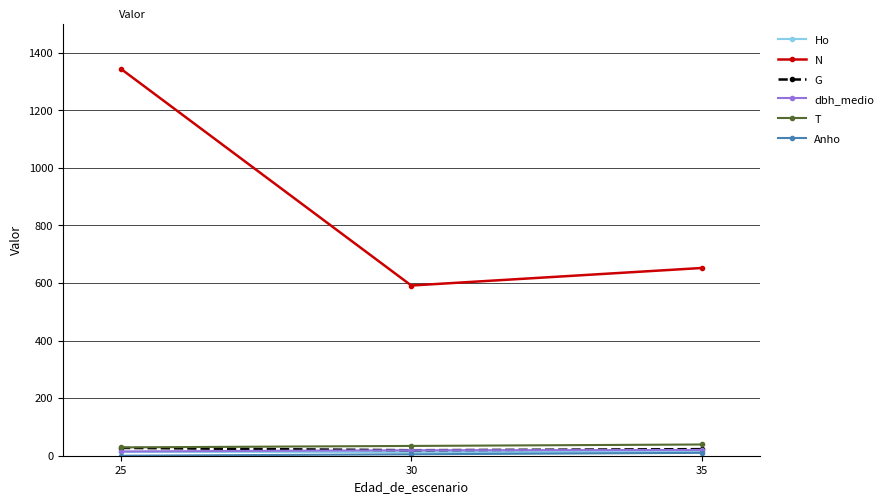

What is the value of the T point at the 2nd from the left?

34.0